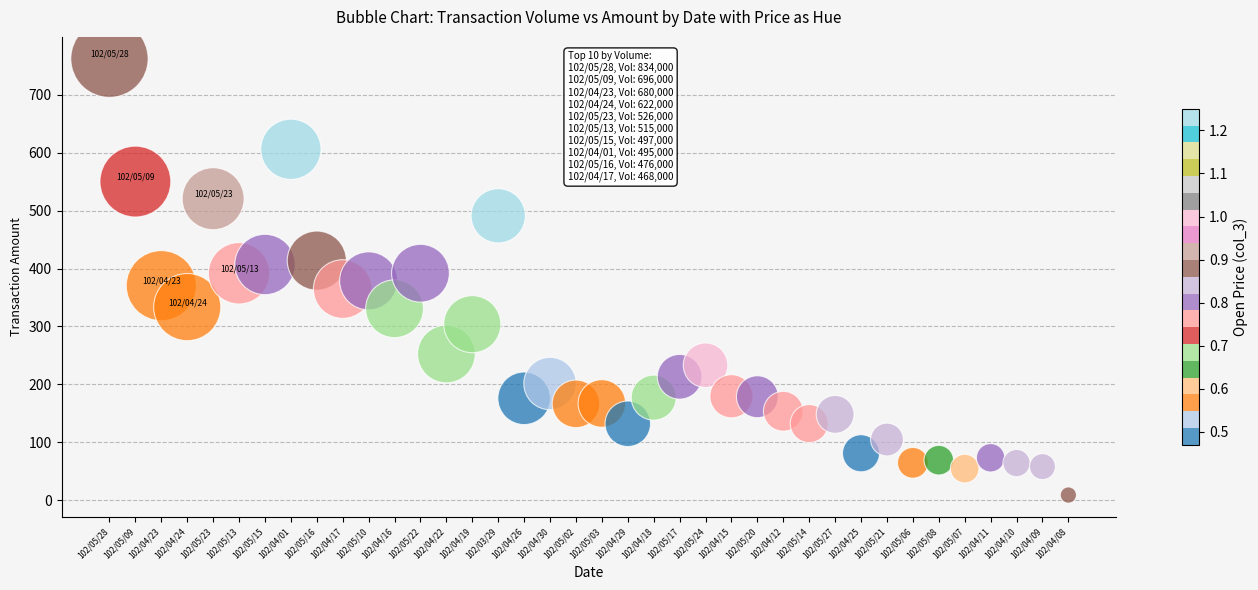

How many data points are displayed?

38